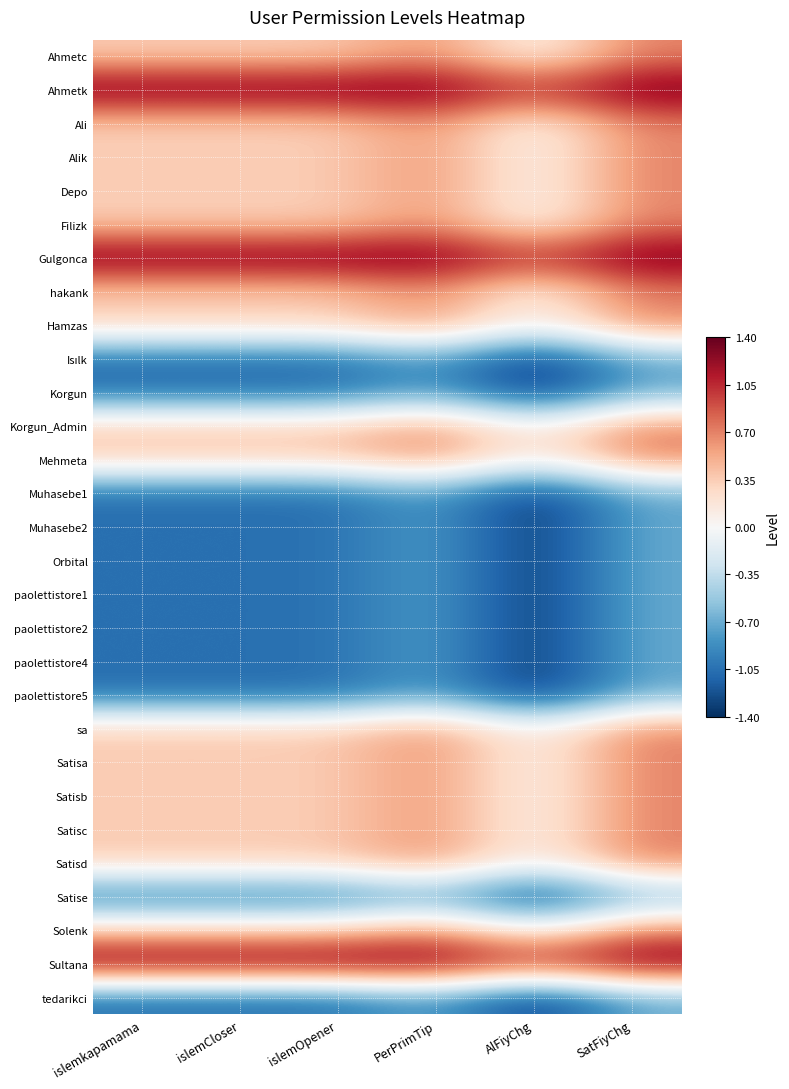

Rank the series at SatFiyChg from lowest to highest value.

Isılk, Korgun, Muhasebe1, Muhasebe2, Orbital, paolettistore1, paolettistore2, paolettistore4, paolettistore5, Satise, tedarikci, Ahmetc, Ali, Alik, Depo, Filizk, hakank, Hamzas, Korgun_Admin, Mehmeta, sa, Satisa, Satisb, Satisc, Satisd, Solenk, Ahmetk, Gulgonca, Sultana